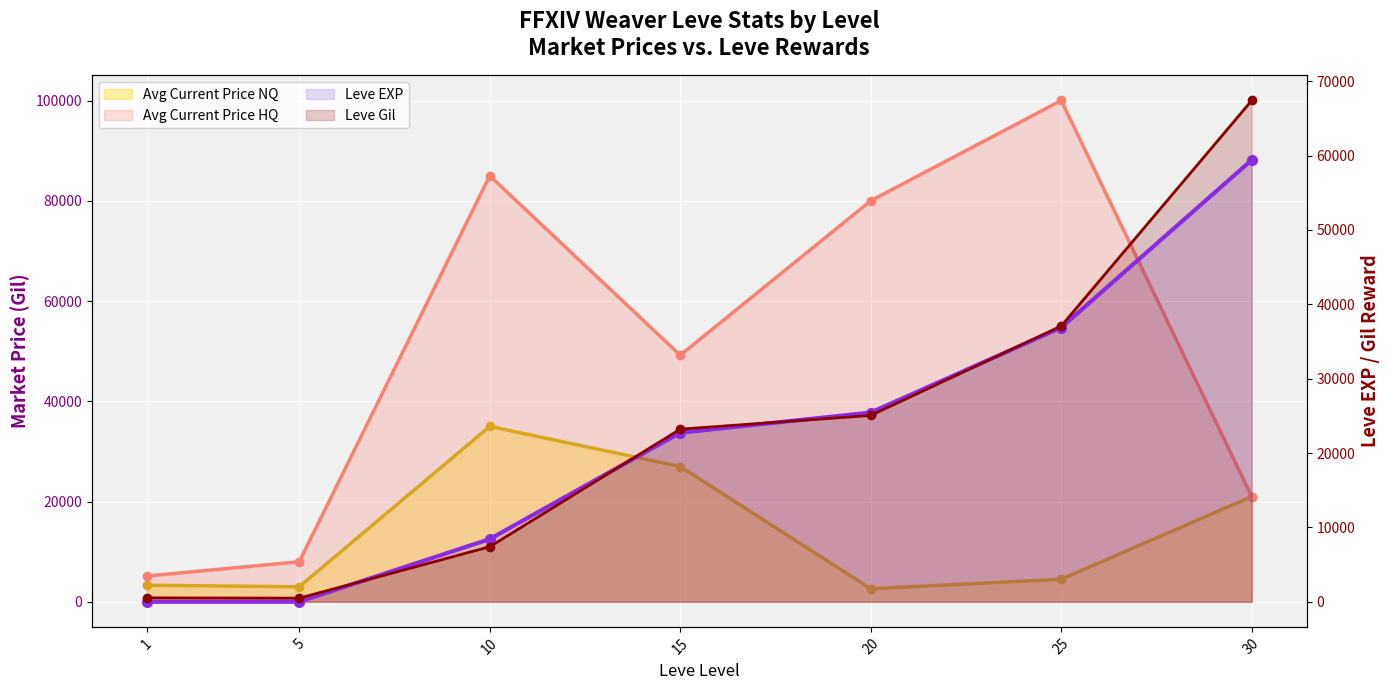

What are all the series names shown in the legend?

Avg Current Price NQ, Avg Current Price HQ, Leve EXP, Leve Gil